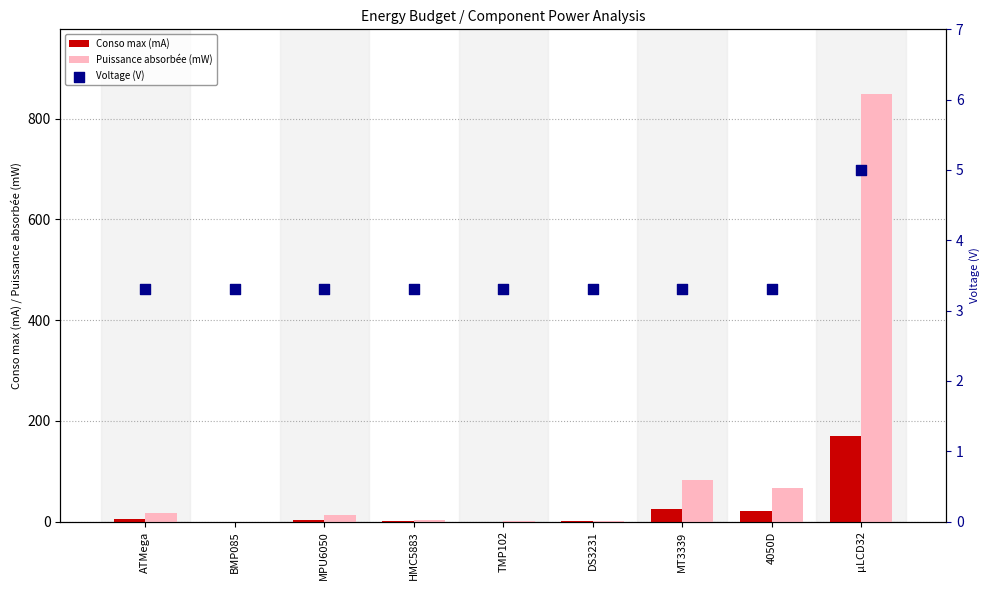

Which series reaches the maximum Y coordinate?

Puissance absorbée (mW)